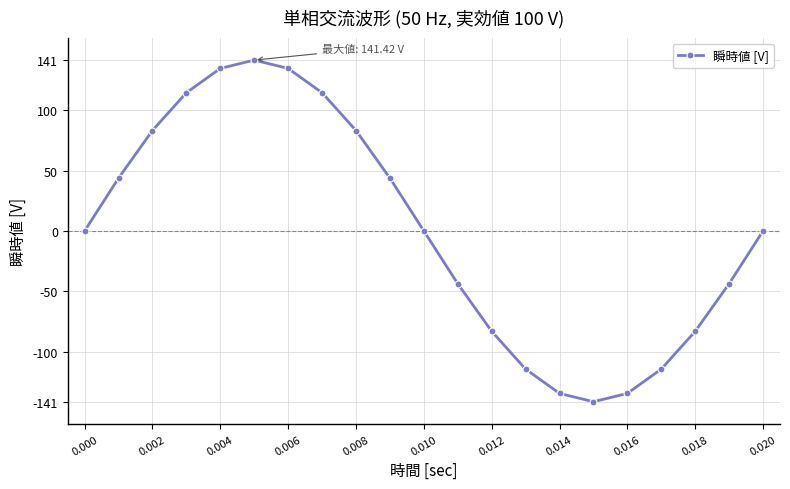

Count the number of categories in the chart.

21